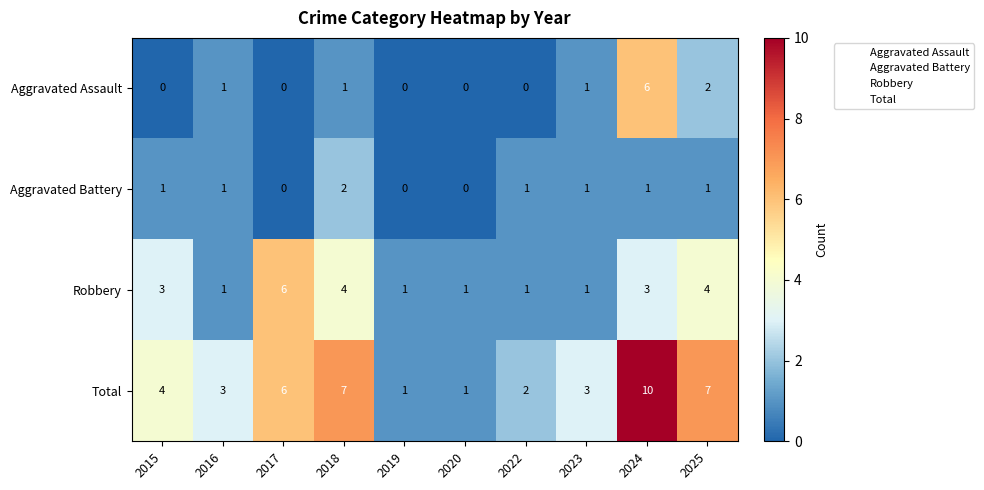

At which category does the chart reach its peak across all series?

2024